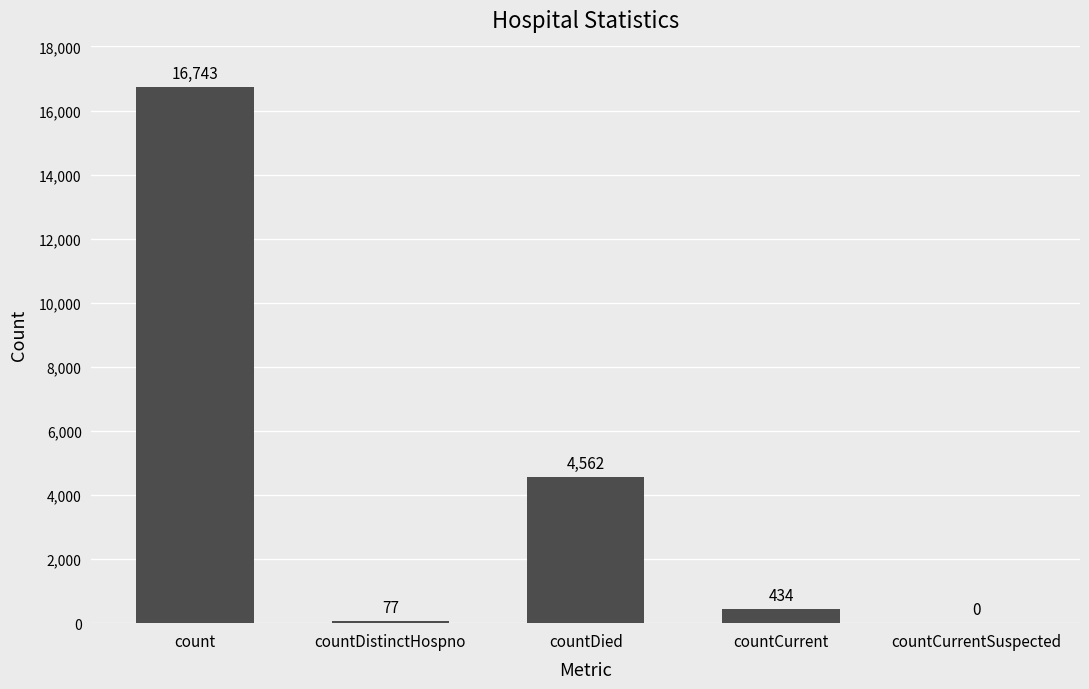

What is the sum of all values?

21816